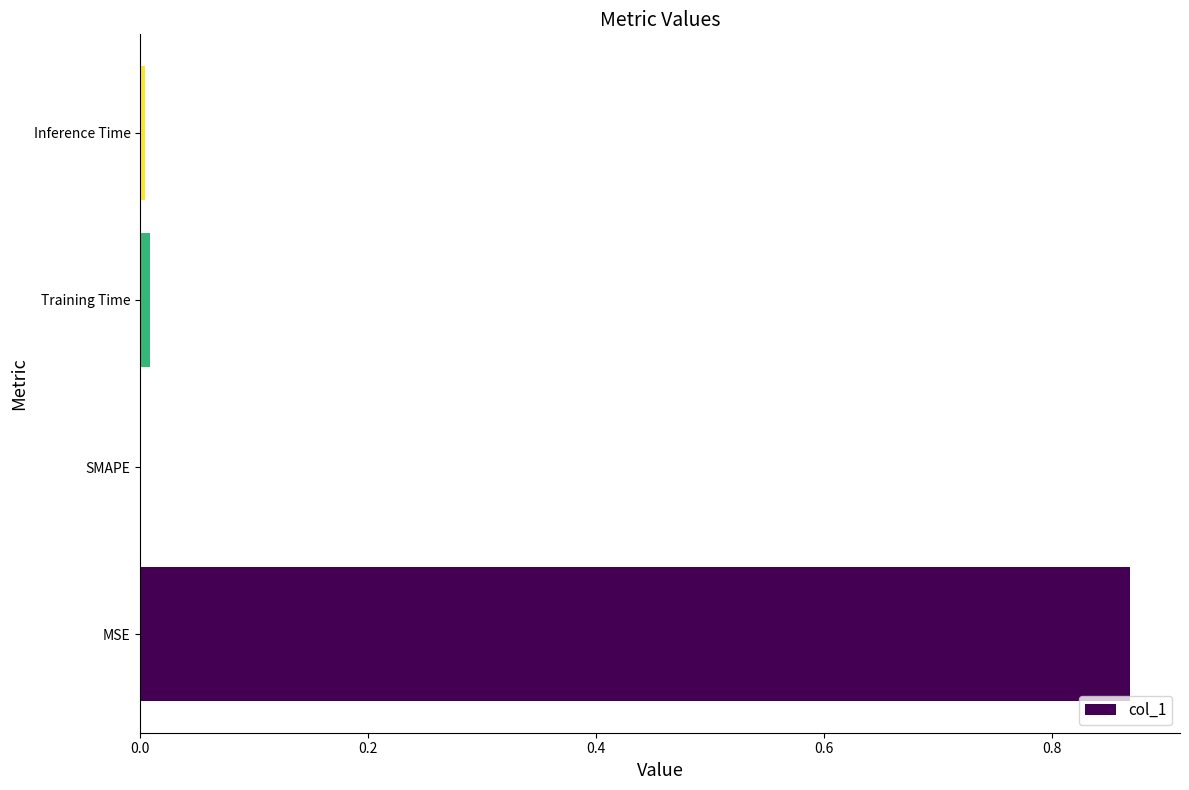

Which label corresponds to the largest value in the chart?

MSE